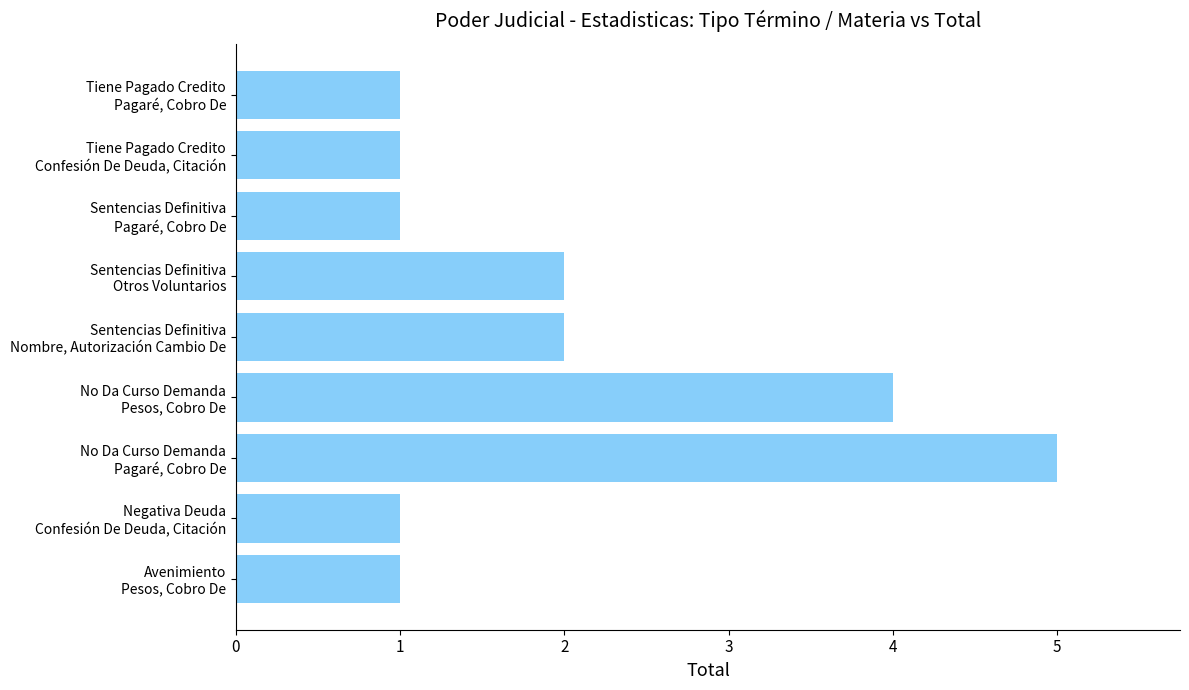

Count the number of categories in the chart.

9